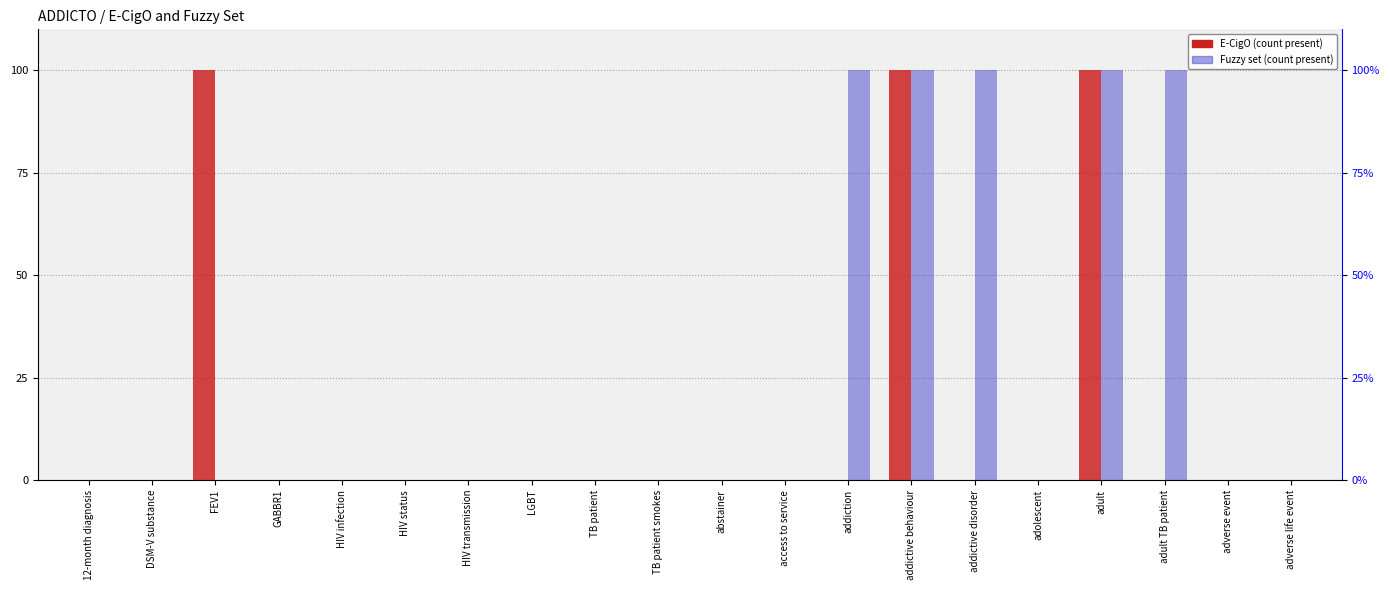

What is the maximum value shown in the chart?

100